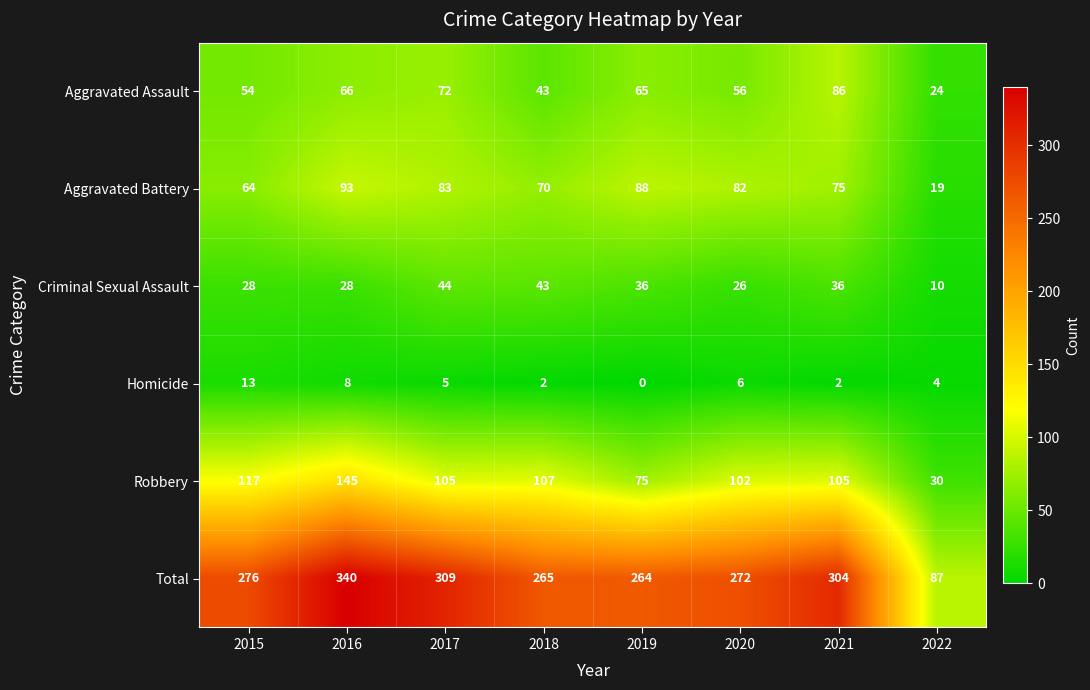

The Robbery series shows 75 at 2019. True or false?

True